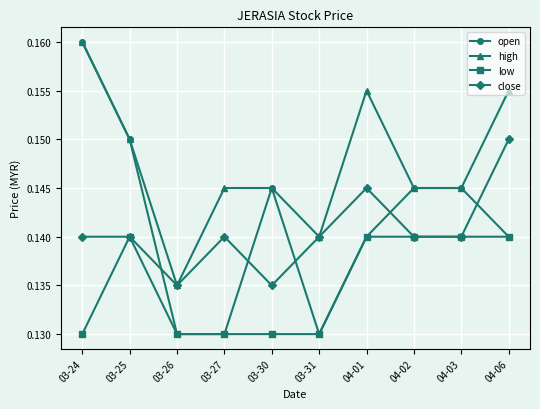

What are all the series names shown in the legend?

open, high, low, close